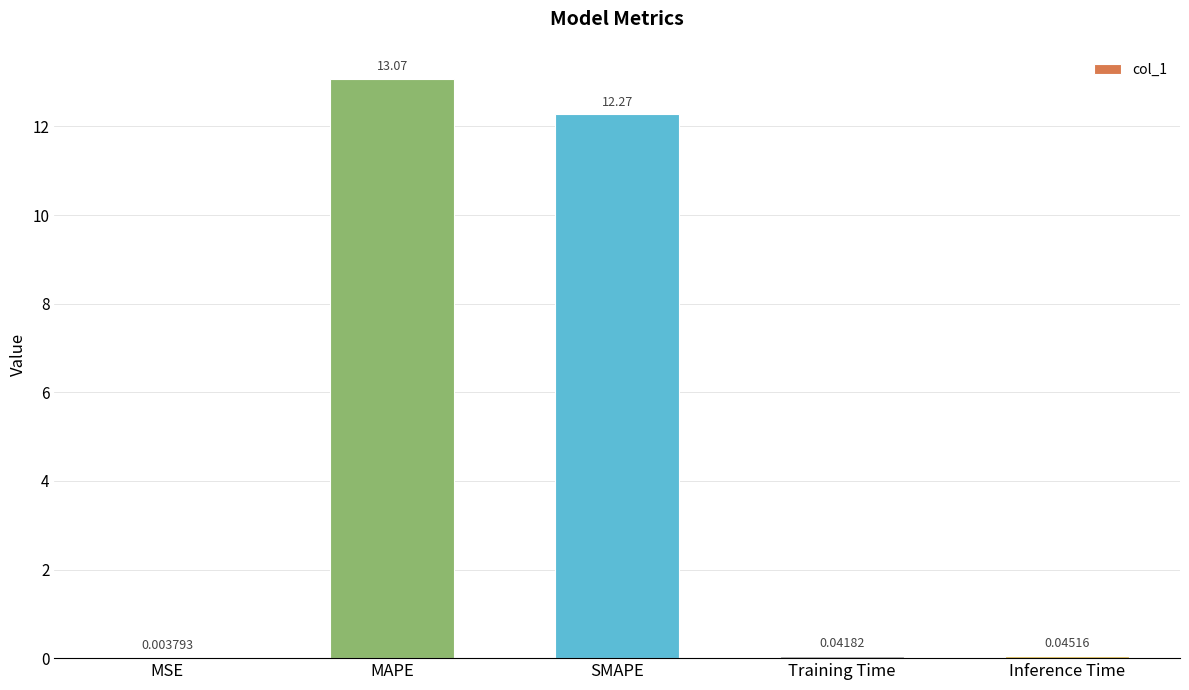

At which category does the chart reach its peak across all series?

MAPE